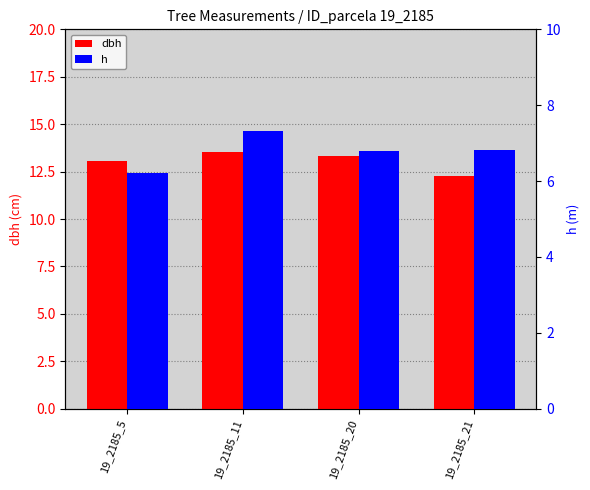

The value of h at 19_2185_5 is 6.2. True or false?

True